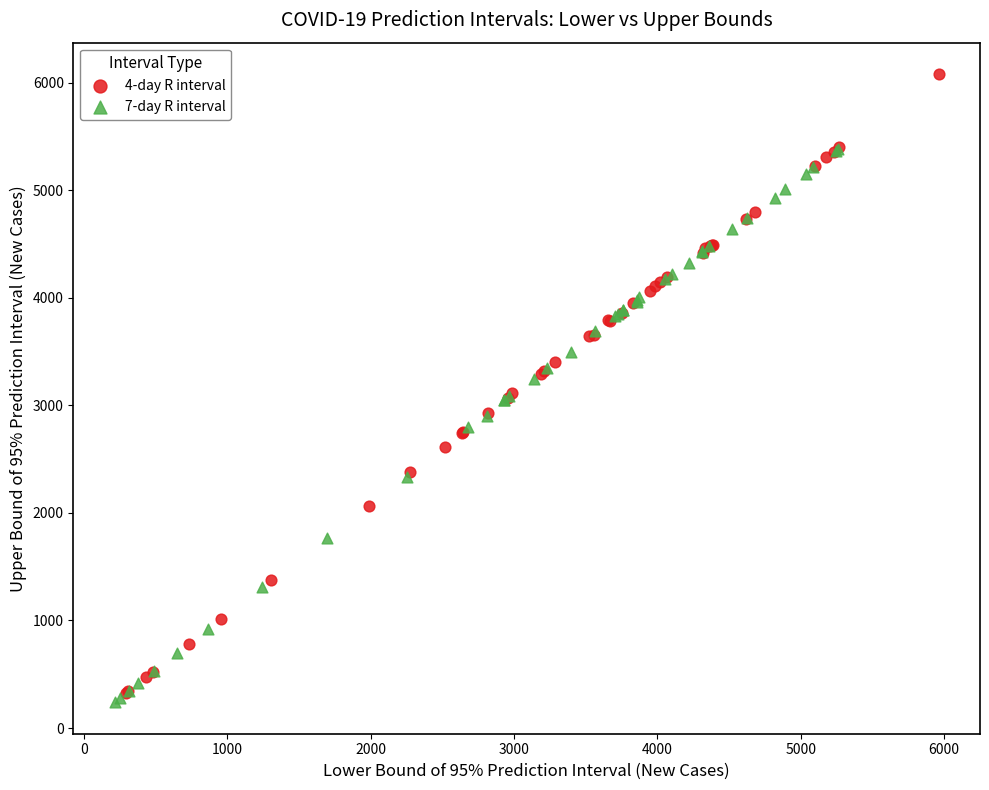

Which series contains the highest Y value?

4-day R interval